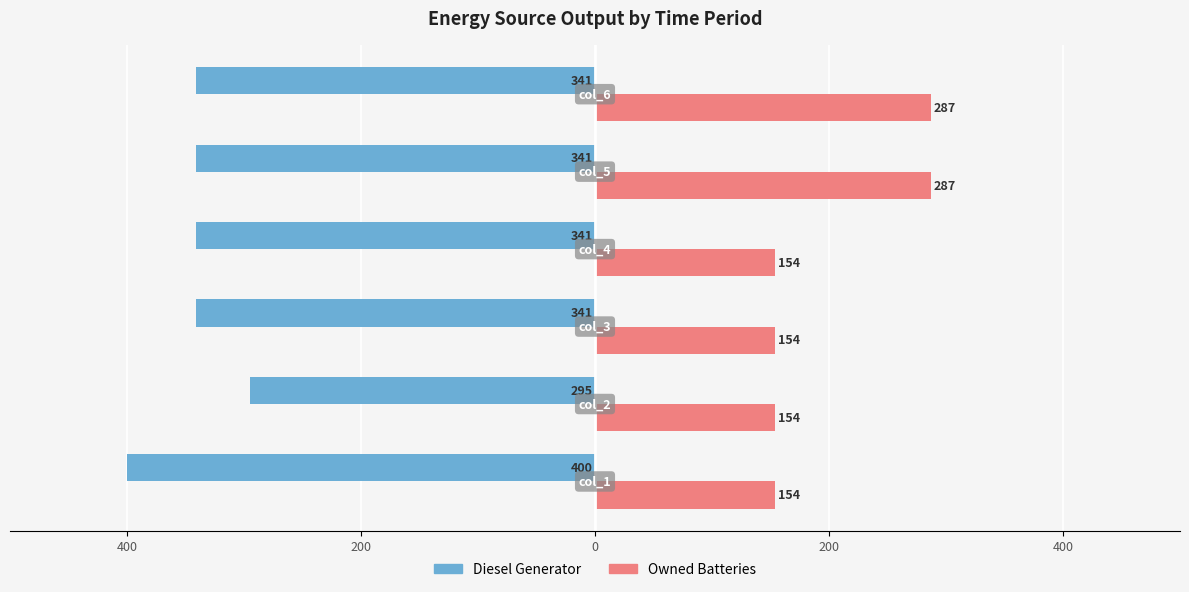

What are all the series names shown in the legend?

Diesel Generator, Owned Batteries